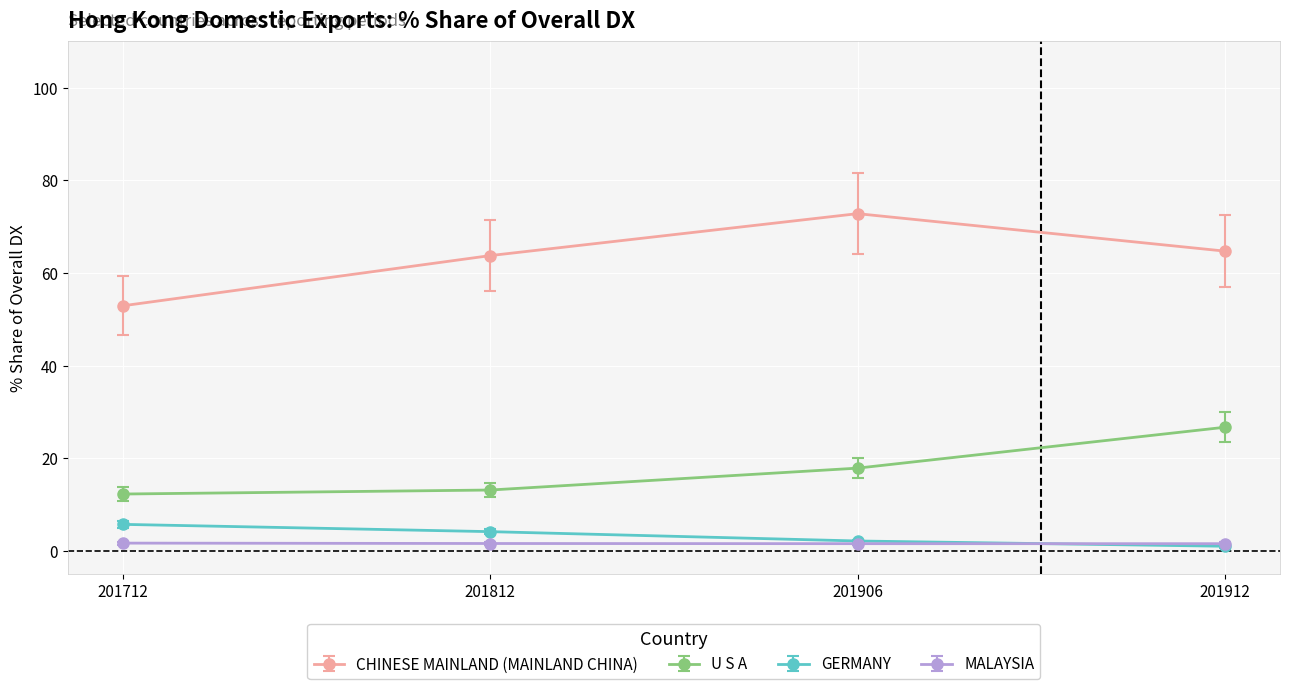

How many distinct data groups are displayed?

4